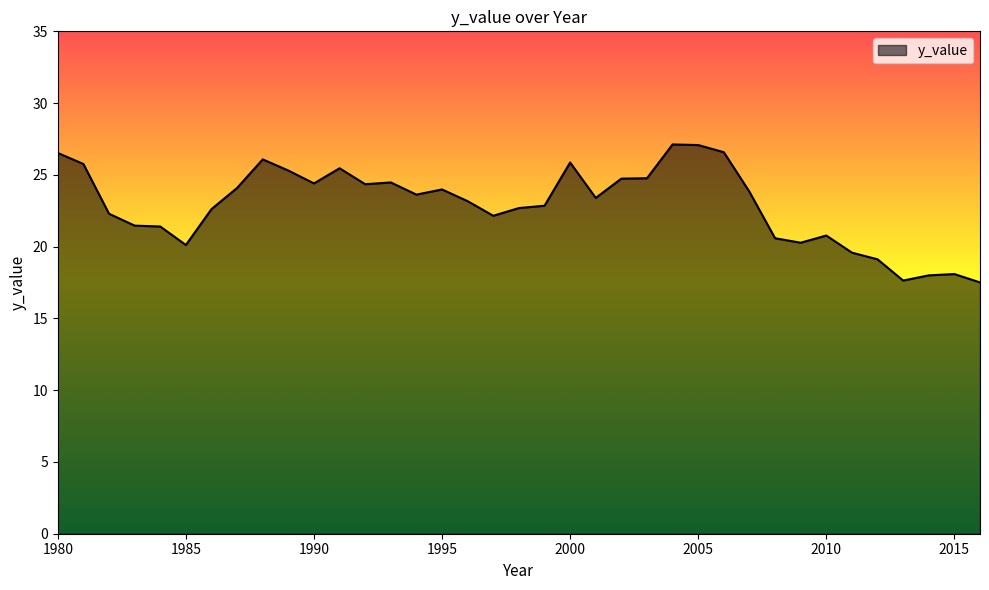

What is the difference between the maximum and minimum values?

9.6